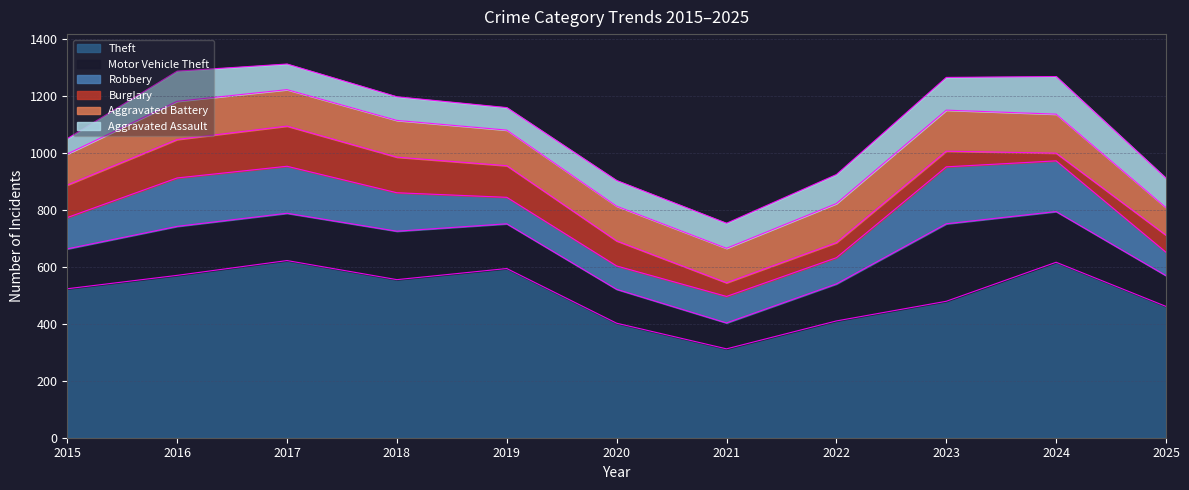

Reading left to right, what are all the values shown in this chart?

Theft: 2015=523	2016=570	2017=622	2018=555	2019=594	2020=402	2021=312	2022=410	2023=479	2024=616	2025=461
Motor Vehicle Theft: 2015=140	2016=172	2017=166	2018=170	2019=157	2020=119	2021=91	2022=130	2023=272	2024=178	2025=108
Robbery: 2015=110	2016=170	2017=165	2018=135	2019=93	2020=82	2021=93	2022=92	2023=200	2024=178	2025=82
Burglary: 2015=114	2016=135	2017=141	2018=125	2019=111	2020=88	2021=48	2022=53	2023=55	2024=27	2025=60
Aggravated Battery: 2015=109	2016=134	2017=128	2018=129	2019=125	2020=122	2021=121	2022=137	2023=144	2024=137	2025=97
Aggravated Assault: 2015=54	2016=106	2017=90	2018=83	2019=79	2020=90	2021=88	2022=102	2023=115	2024=132	2025=103